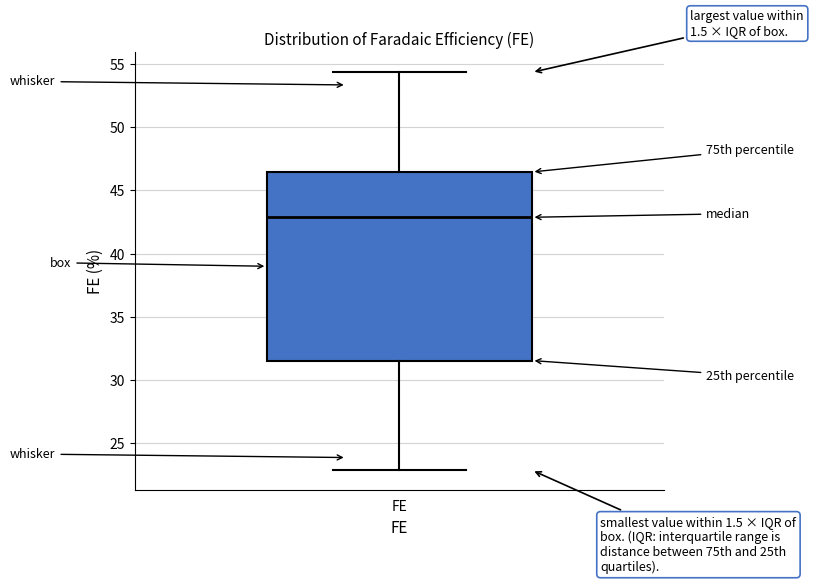

Transcribe this box plot: give where the median line is, the range the box spans, and where the two whiskers end, as read against the y-axis. The values are not printed on the chart, so give them approximately, as read against the axis.

median 43.0, box 31.5 to 46.5, whiskers 23.0 to 54.5